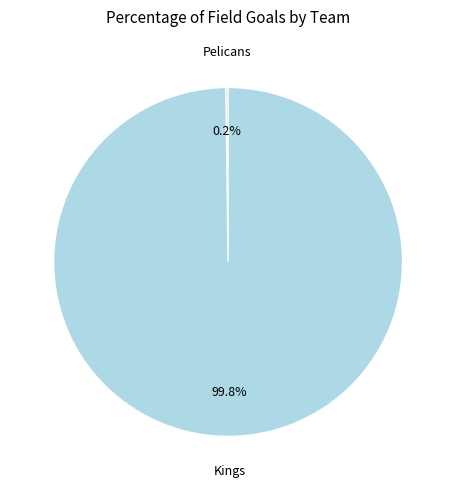

Which category has the biggest portion of the pie?

Kings